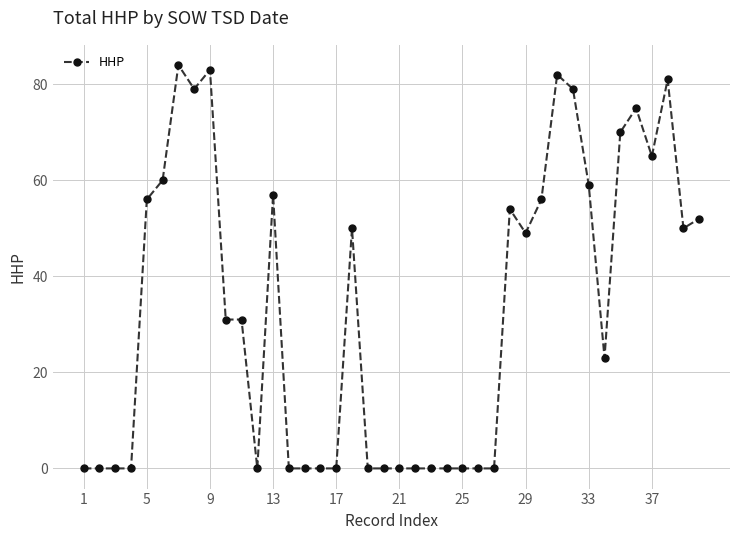

What is the difference between the second highest and minimum values?

83